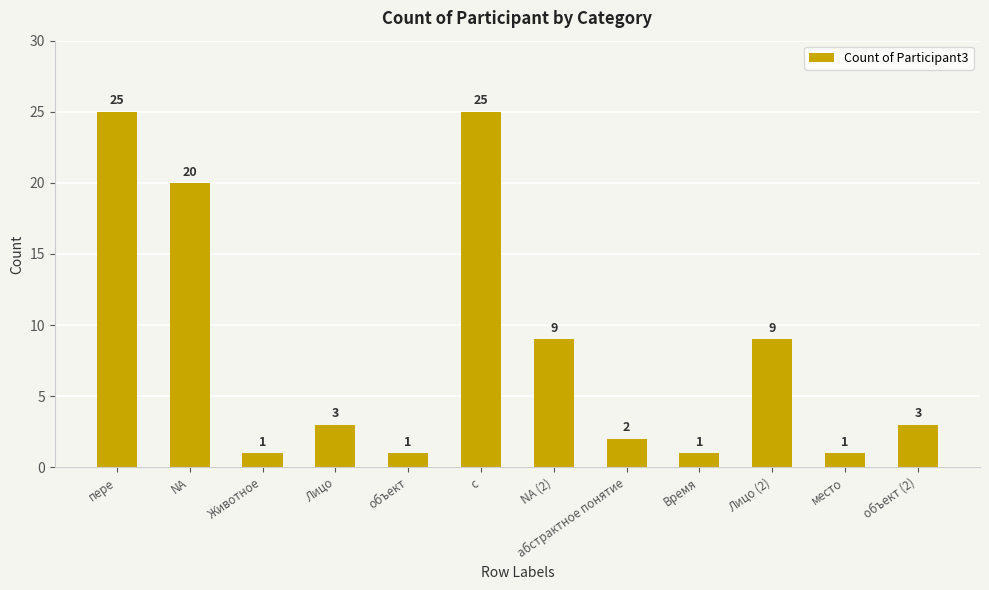

What is the label of the 6th bar from the left?

с